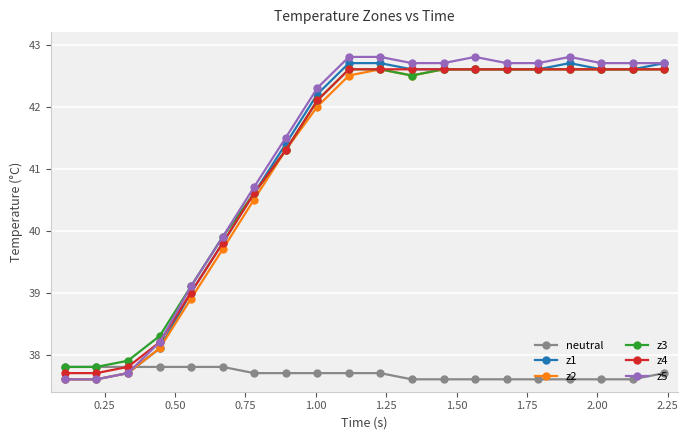

How many values in the z4 series are below 42?

8